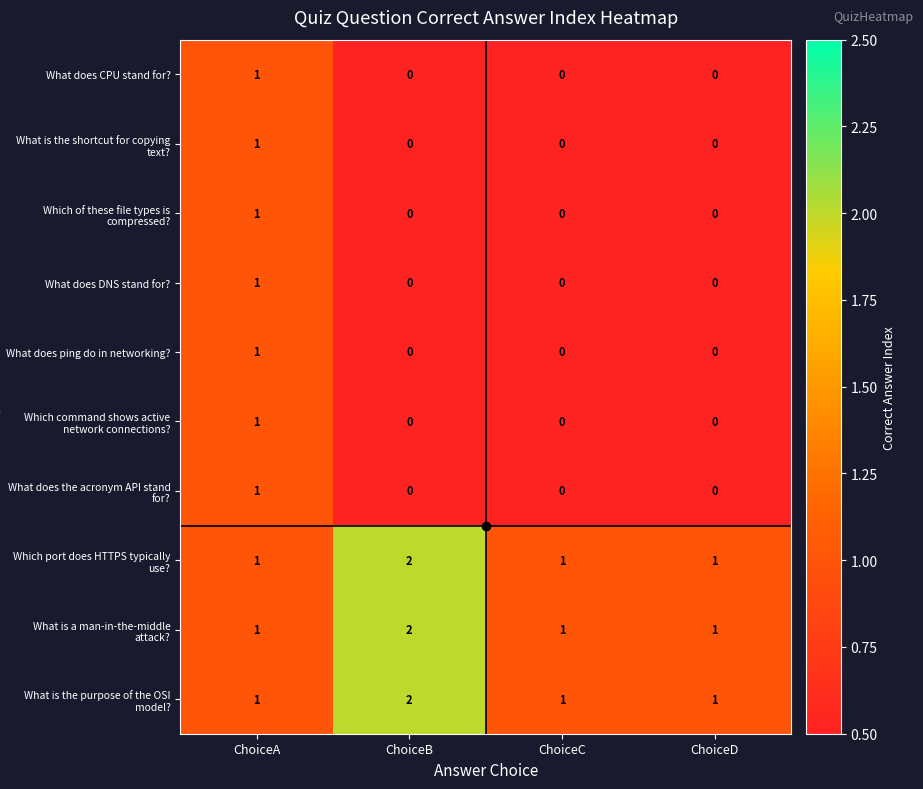

What is the maximum value shown in the chart?

2.0